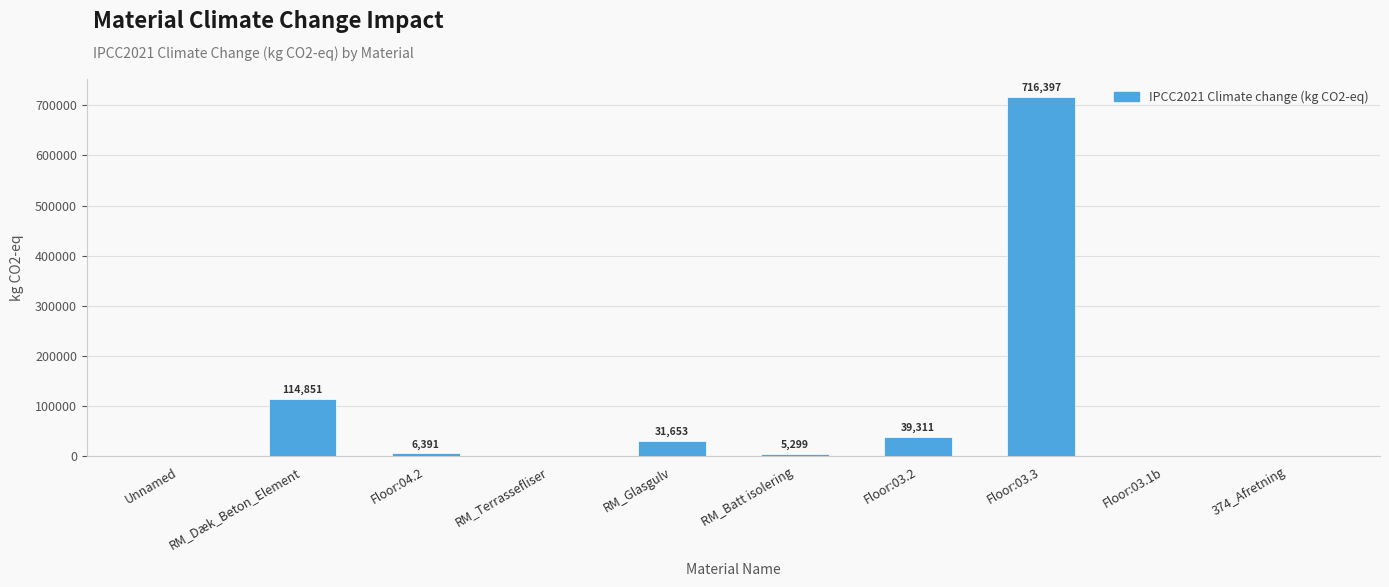

What is the difference between the values at RM_Glasgulv and Unnamed?

31411.4